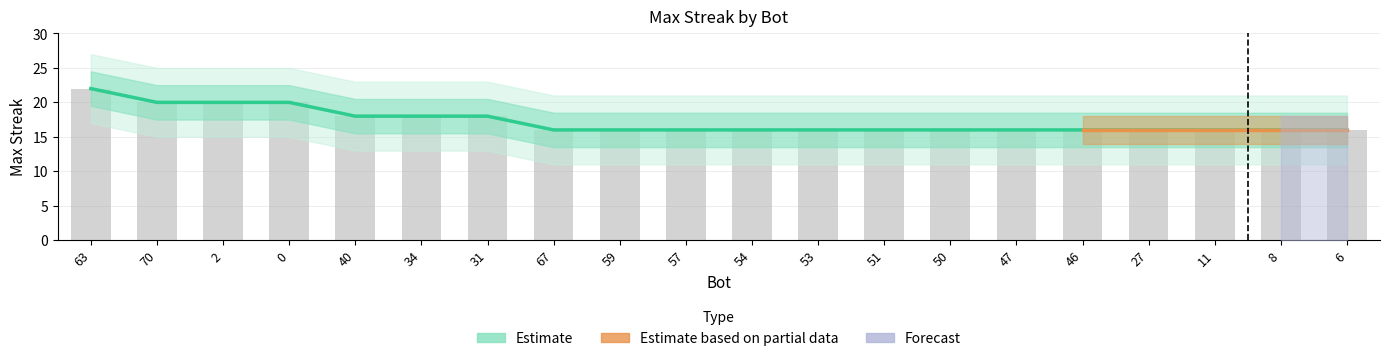

Which has a higher value, 6 or 63?

63